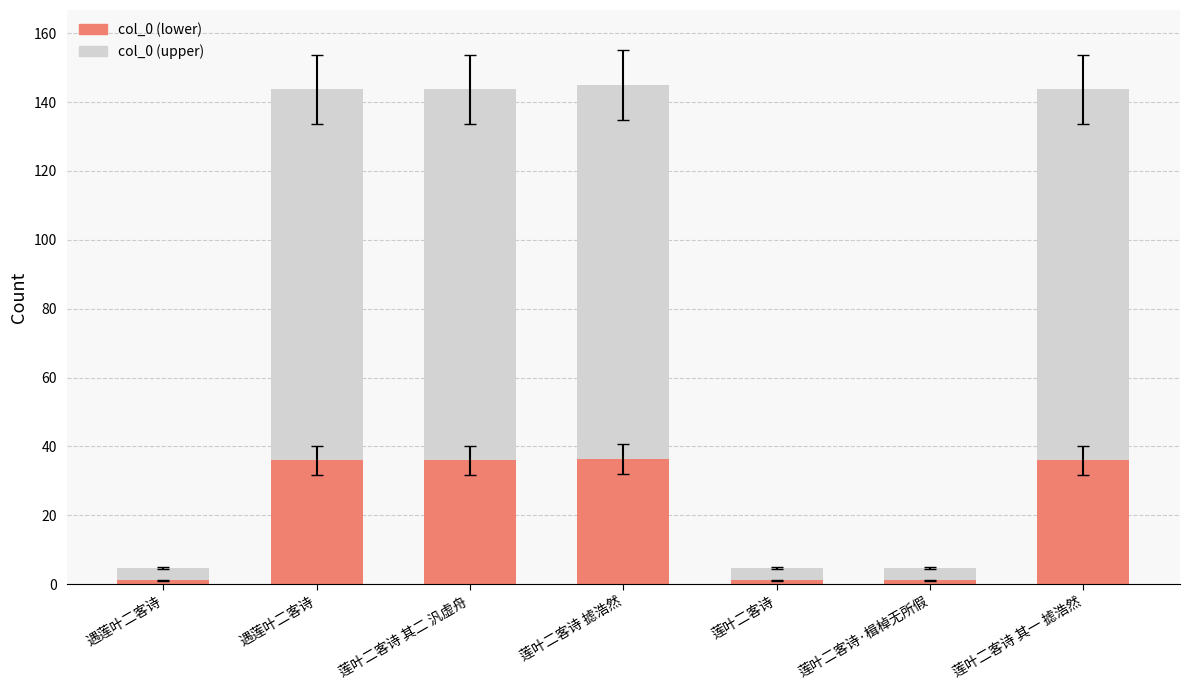

What is the sum of all col_0 (upper) values?

442.9